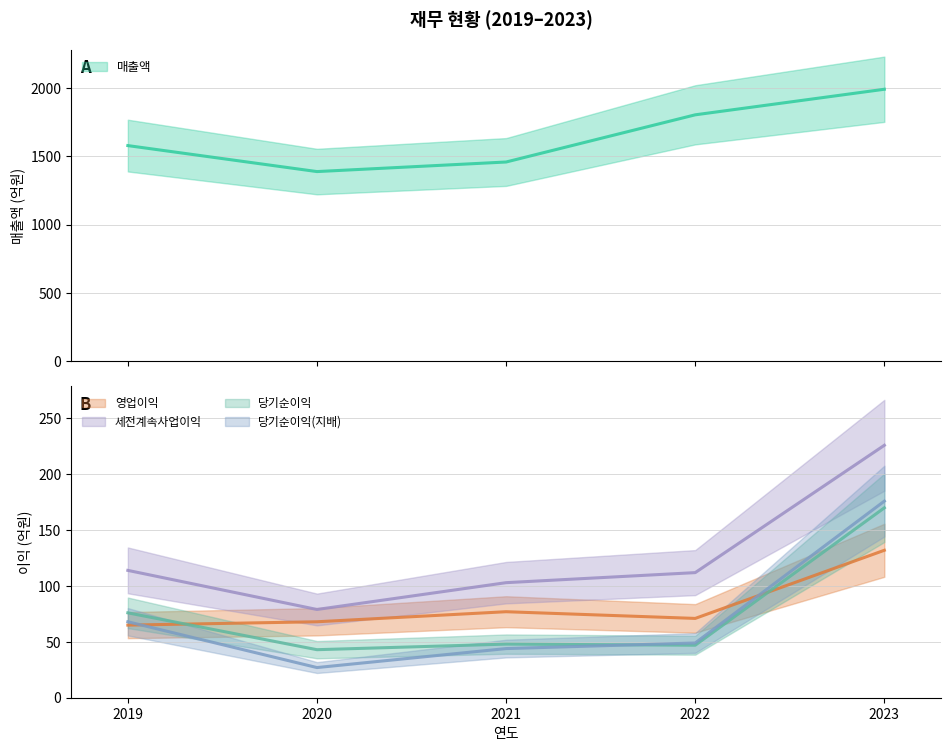

Where is 당기순이익(지배) nearest to the value 101?

2019